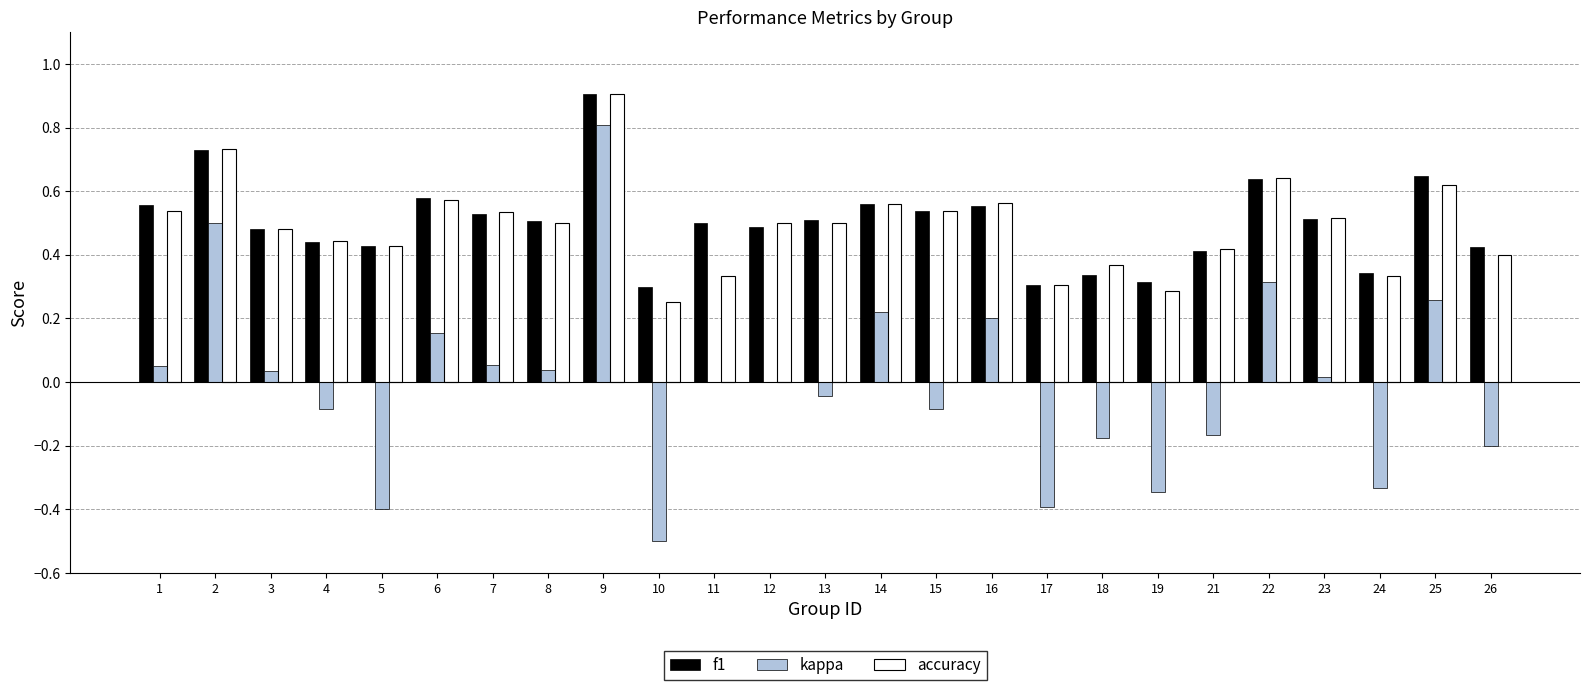

What is the sum of all accuracy values?

12.3